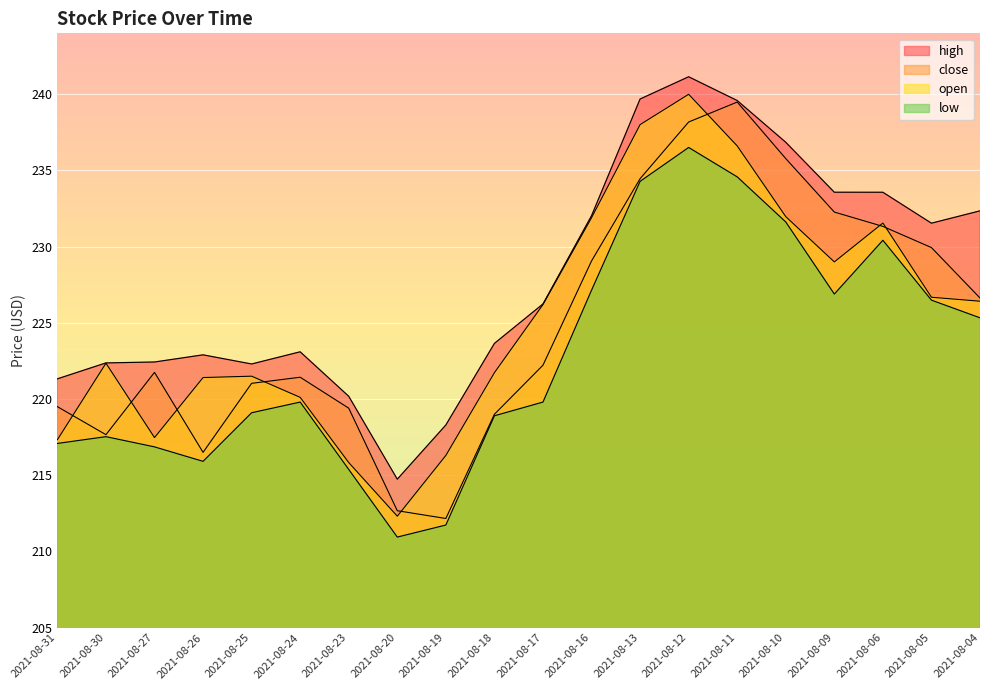

At which category does the chart reach its minimum across all series?

2021-08-20